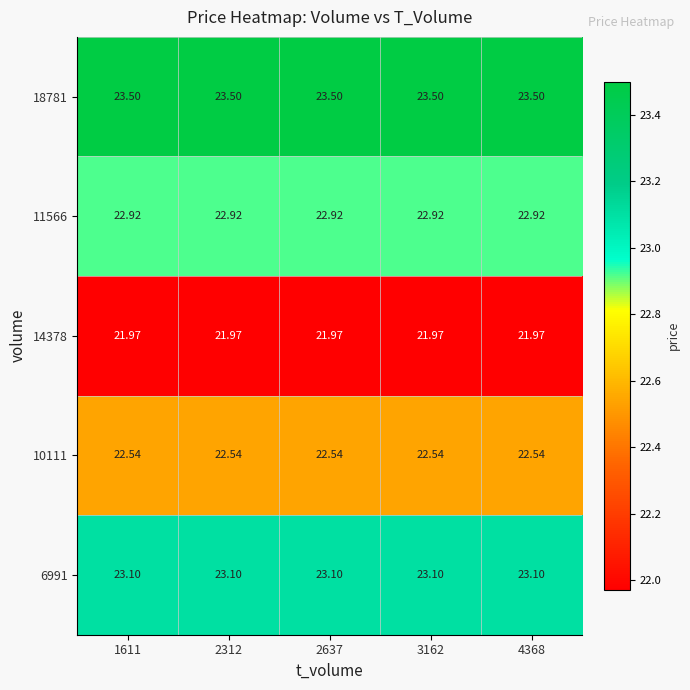

Is the value of 10111 at 3162 greater than the value of 18781 at 3162?

No